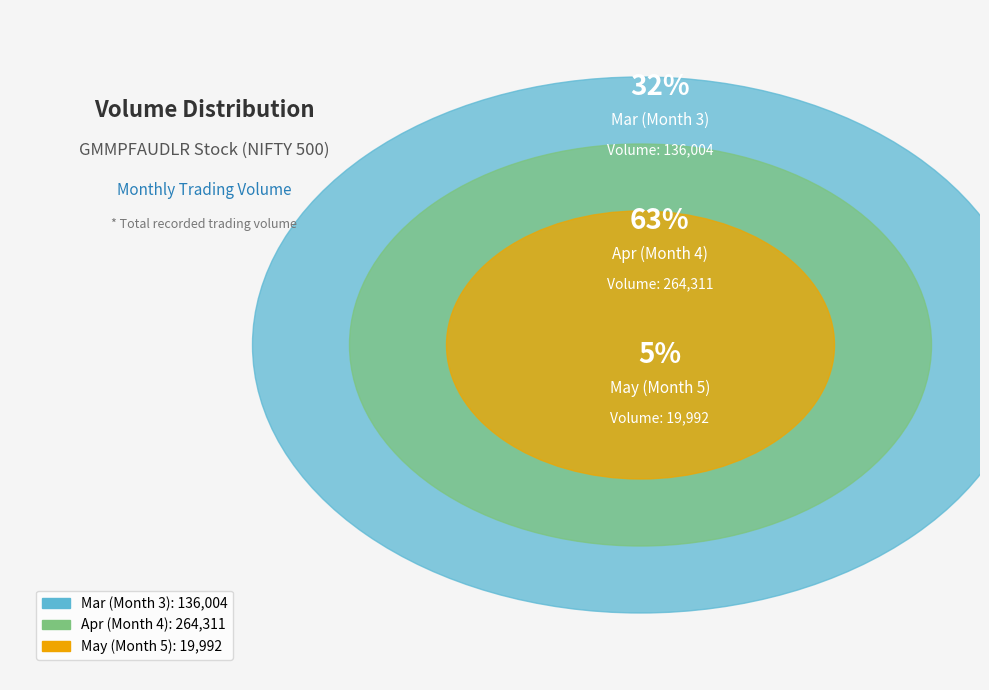

Does 3 represent more than half of the total?

No